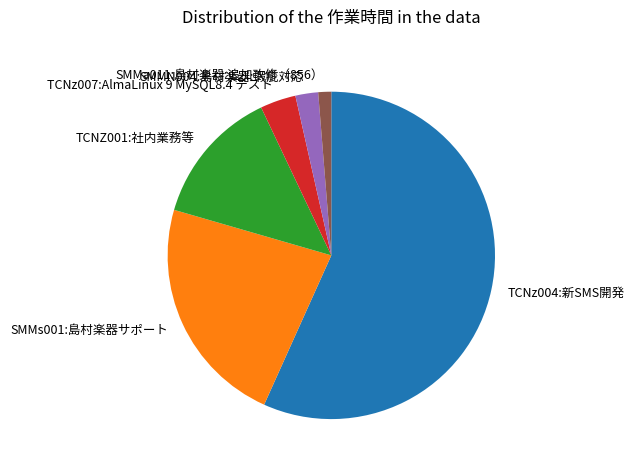

Is it true that SMMN004:島村楽器:瑕疵対応 is 2% of the pie?

True